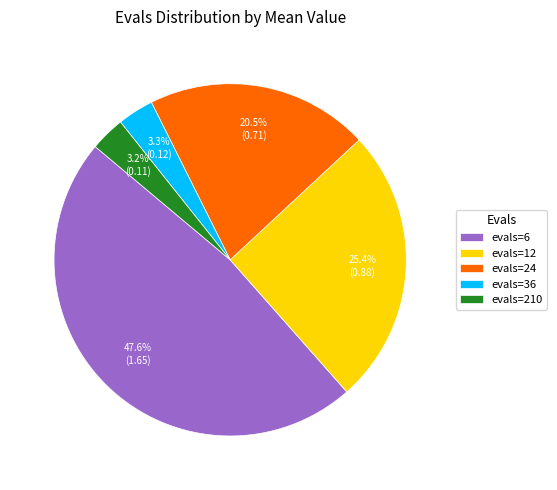

Between evals=36 and evals=6, which is larger?

evals=6